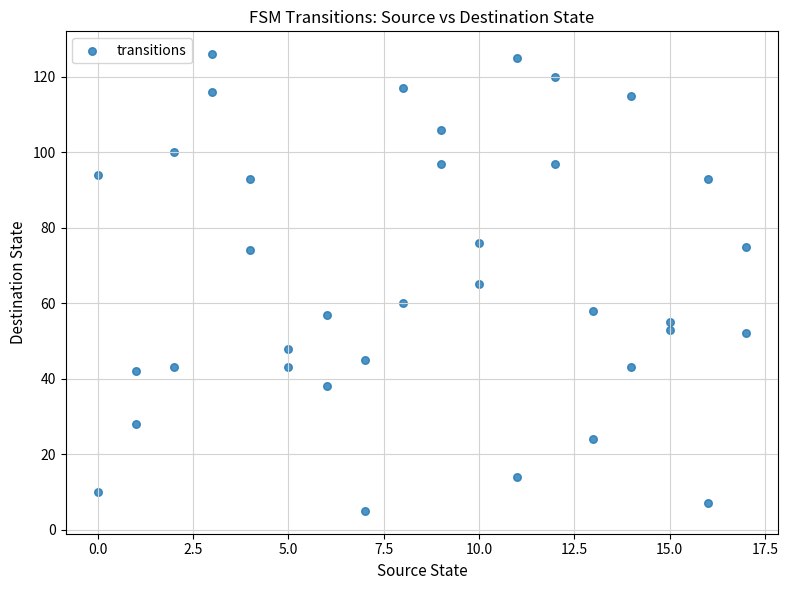

What is the range of Y values (max minus min)?

121